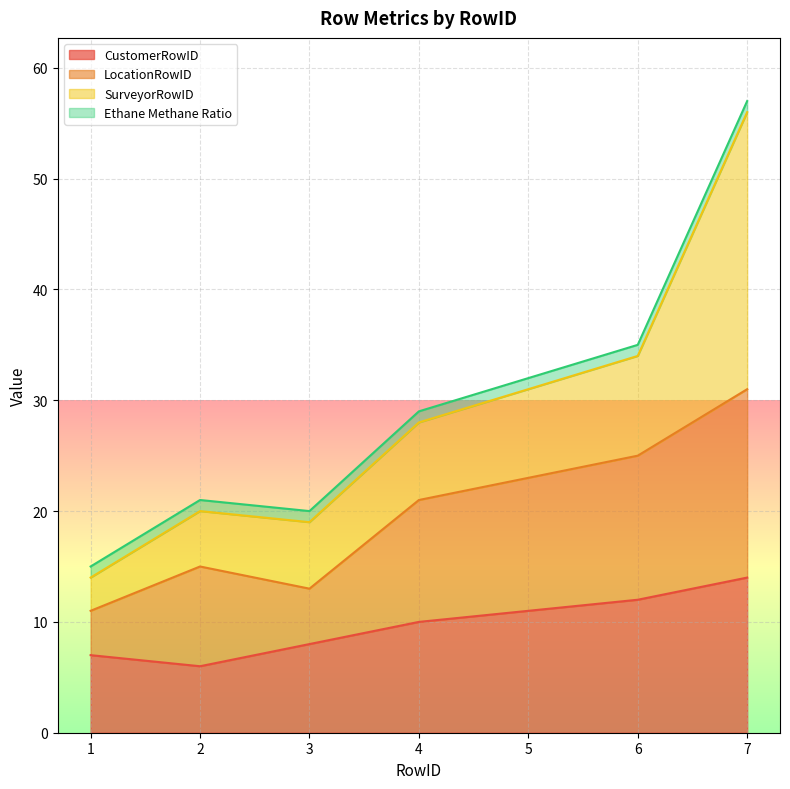

At which label does CustomerRowID reach its peak?

7